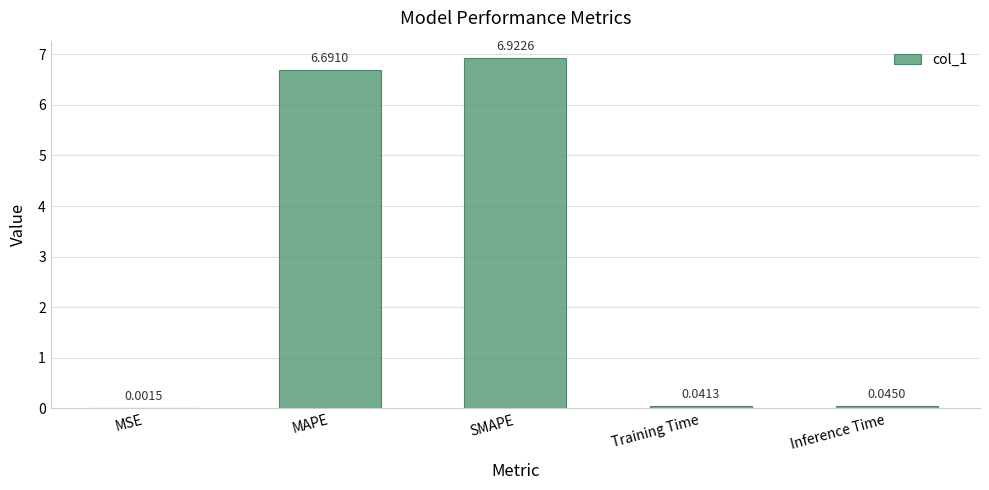

At which category does the chart reach its peak across all series?

SMAPE